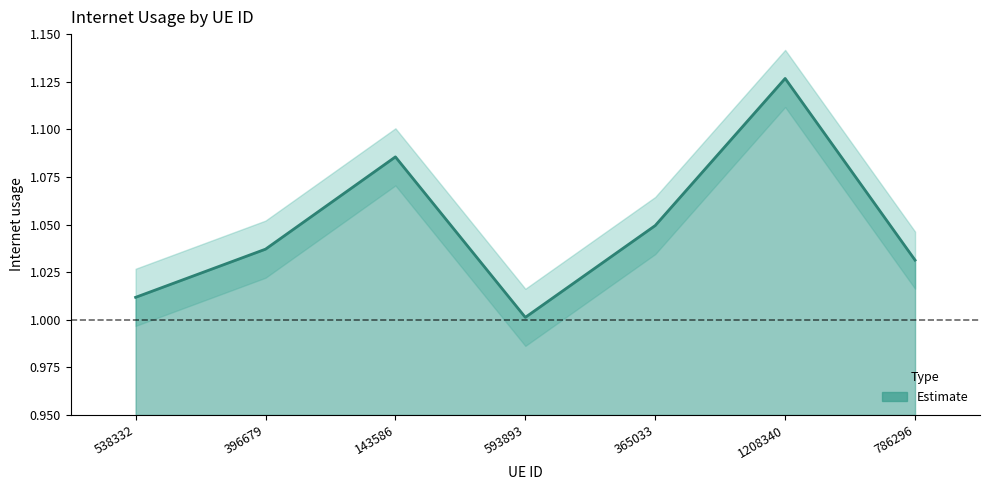

How many points are higher than both their immediate neighbors (excluding endpoints)?

2